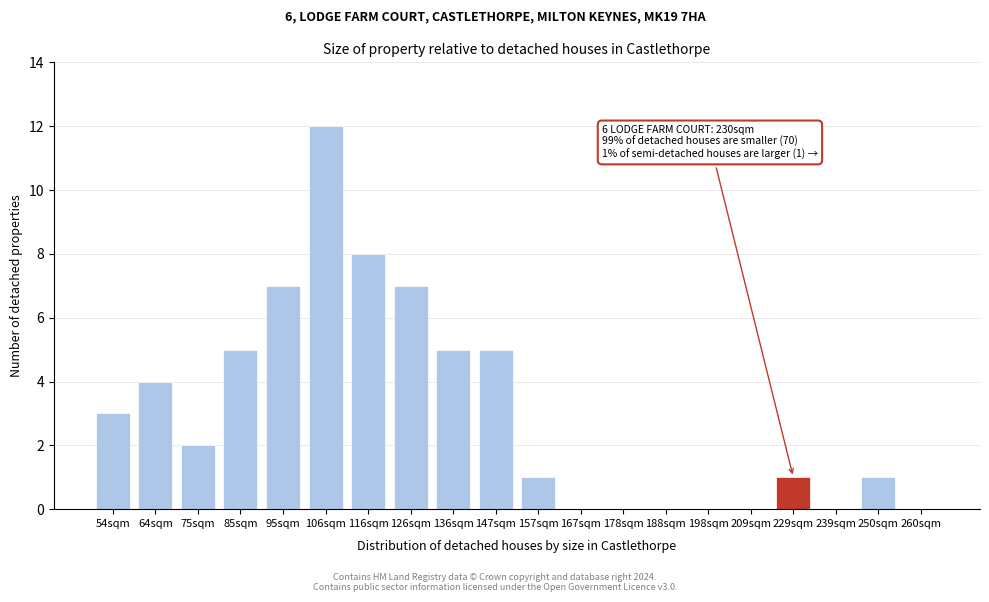

Reading right to left, extract all data points from this chart.

260sqm=0	250sqm=1	239sqm=0	229sqm=1	209sqm=0	198sqm=0	188sqm=0	178sqm=0	167sqm=0	157sqm=1	147sqm=5	136sqm=5	126sqm=7	116sqm=8	106sqm=12	95sqm=7	85sqm=5	75sqm=2	64sqm=4	54sqm=3